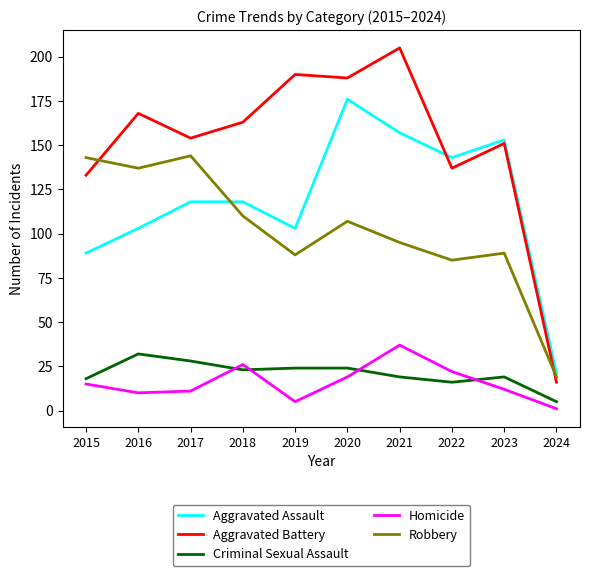

Read the Aggravated Assault value at 2015, to the nearest 10.

90